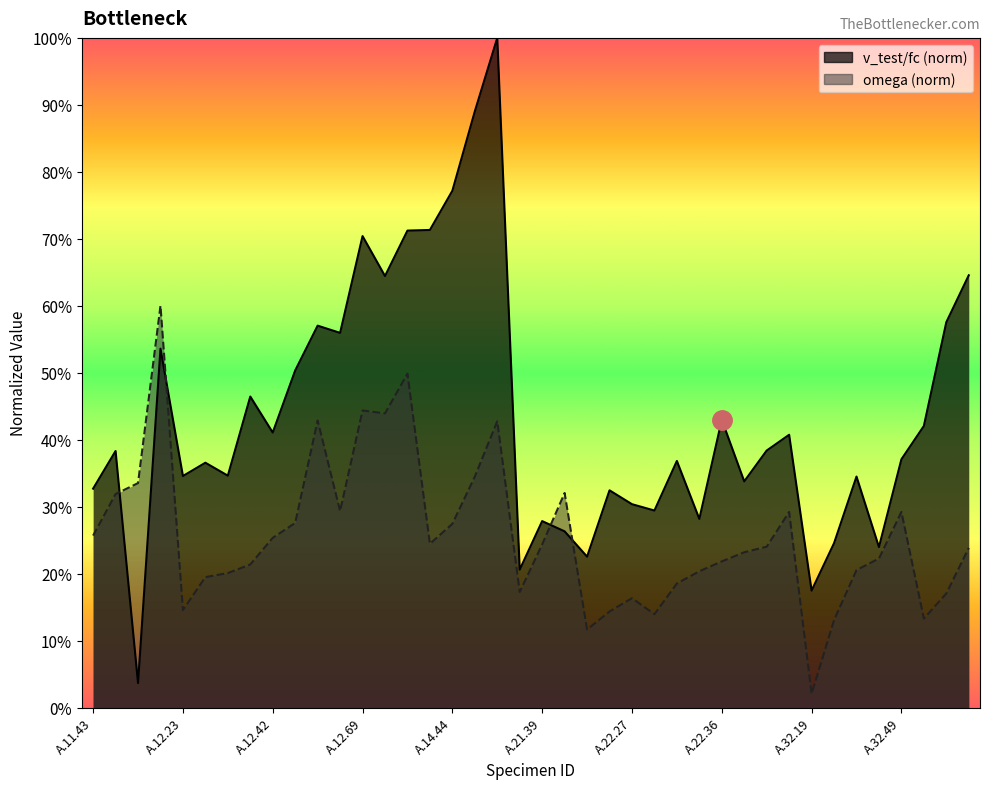

Where is the first local minimum for v_test/fc?

A.11.53